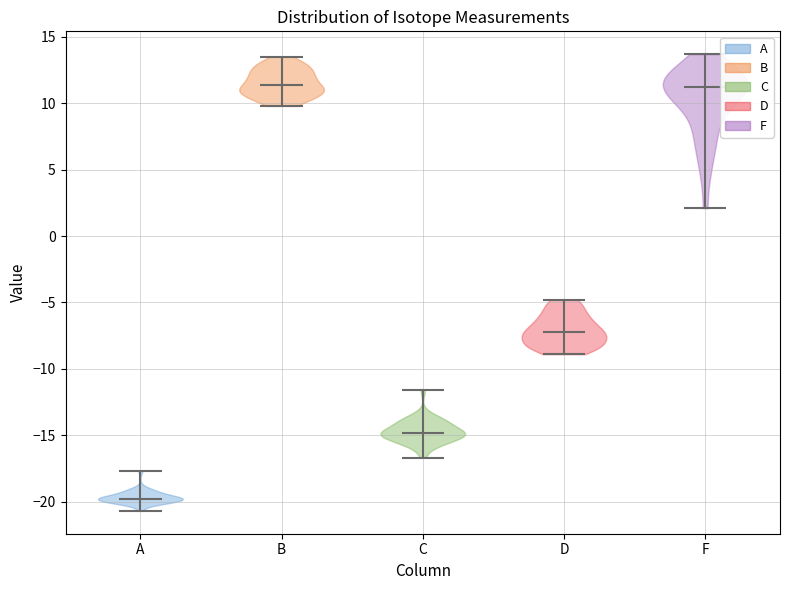

What is the highest point the violin for A reaches on the y-axis? The values are not printed on the chart, so give them approximately, as read against the axis.

-17.5